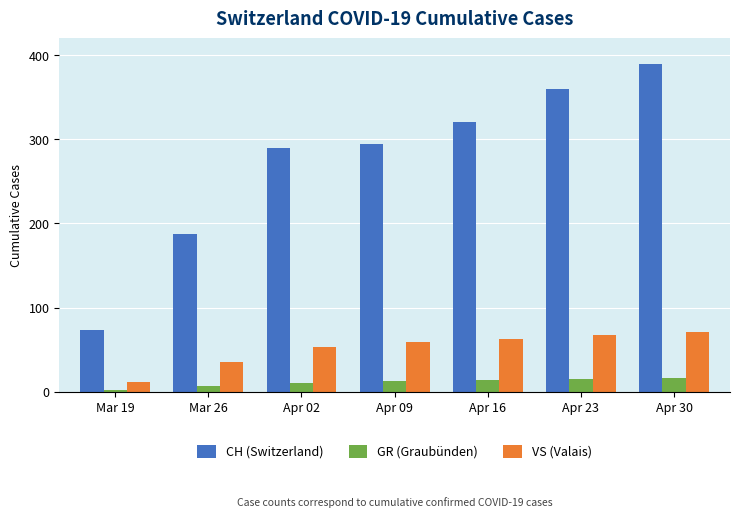

What is the average value of the CH (Switzerland) series?

274